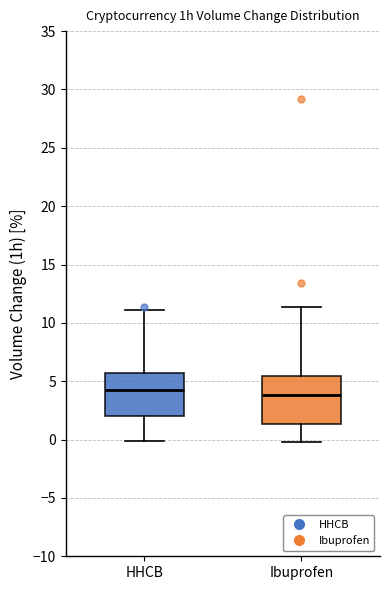

Where does the upper whisker of the box for Ibuprofen end on the y-axis? The values are not printed on the chart, so give them approximately, as read against the axis.

11.5